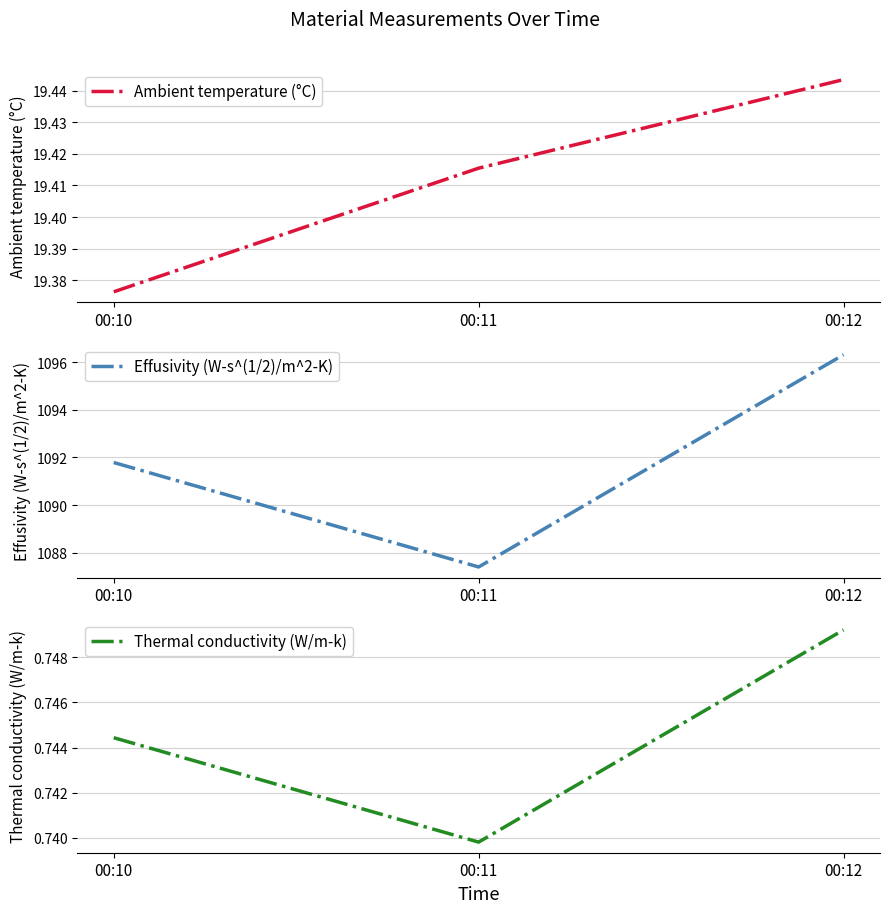

What is the value of the Ambient temperature (°C) point at the 3rd from the left?

19.4